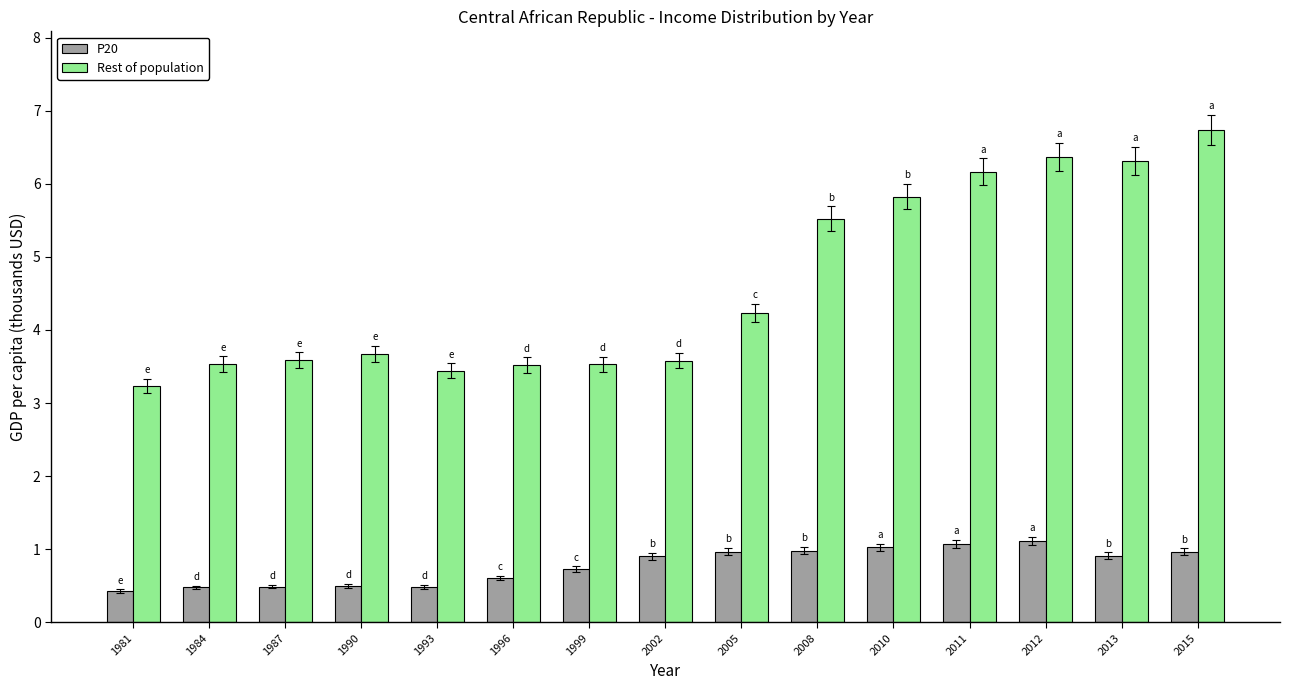

What are all the series names shown in the legend?

P20, Rest of population